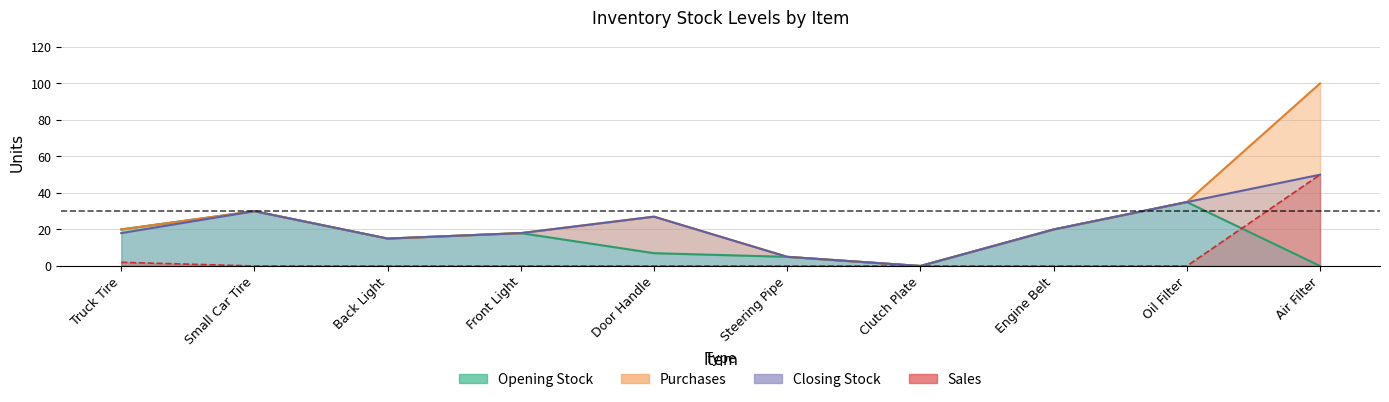

At which label is Opening Stock closest to 17?

Front Light